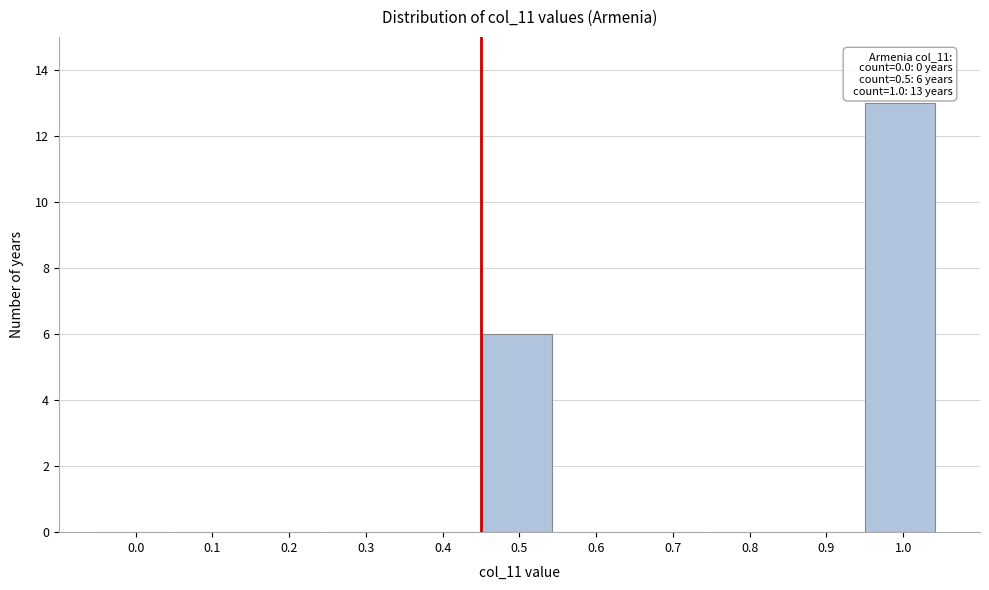

Reading left to right, extract all data points from this chart.

0.0=0	0.1=0	0.2=0	0.3=0	0.4=0	0.5=6	0.6=0	0.7=0	0.8=0	0.9=0	1.0=13